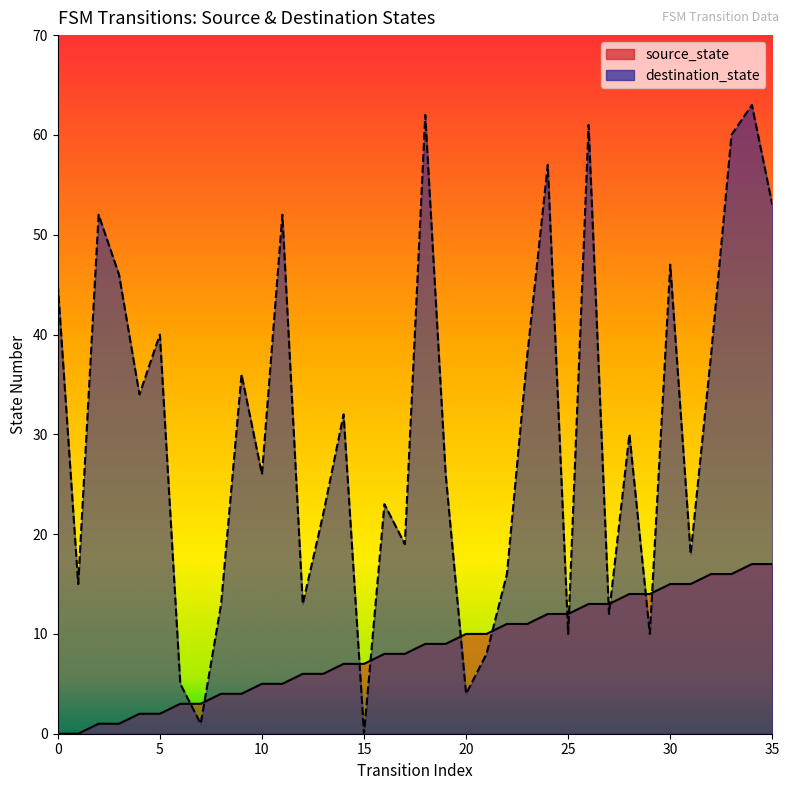

The value of destination_state at 12 is 13. True or false?

True